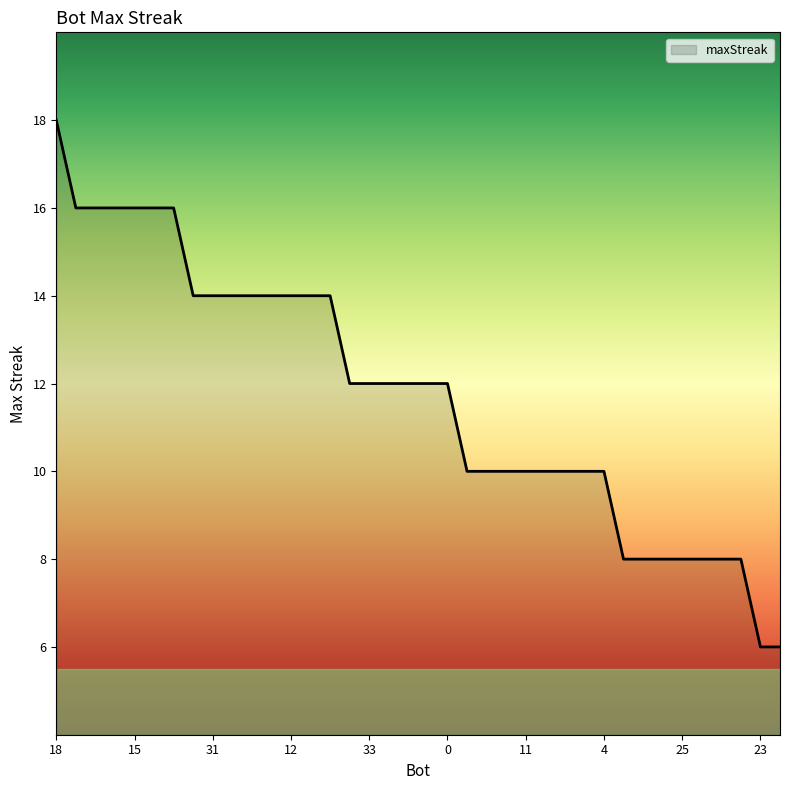

What is the minimum value shown in the chart?

6